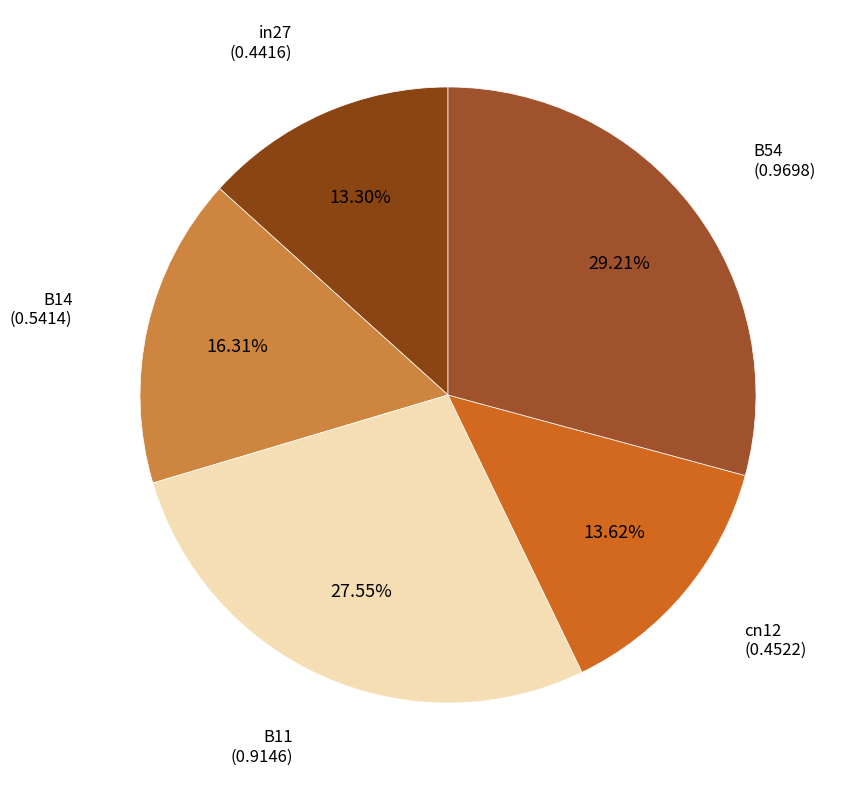

Which category has the smallest portion of the pie?

in27